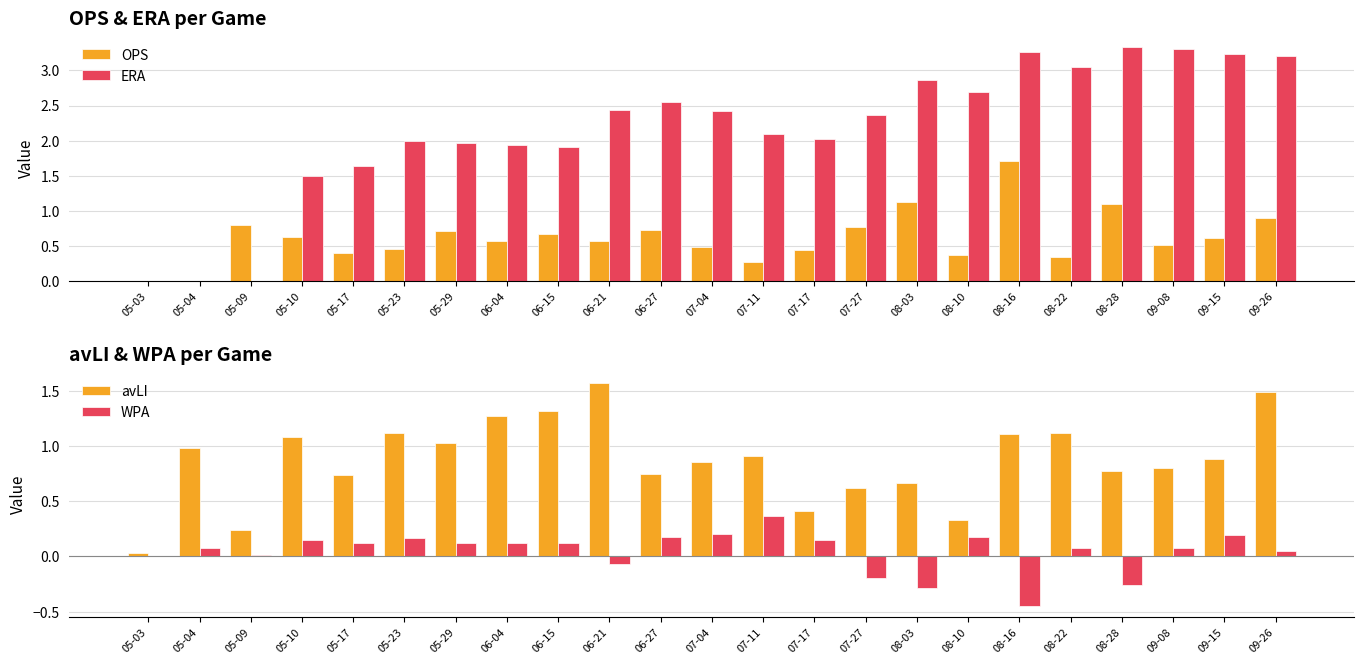

Rank the series by their maximum value, from lowest to highest.

WPA, avLI, OPS, ERA